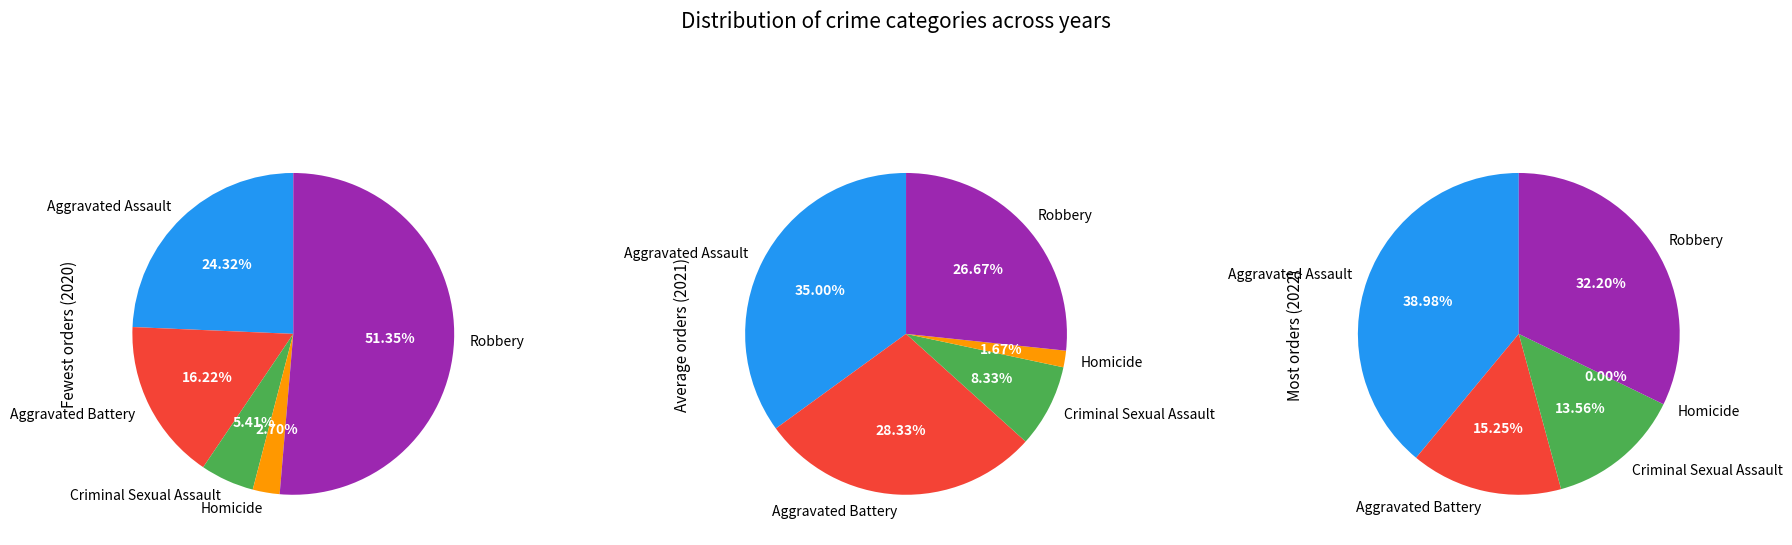

True or false: Criminal Sexual Assault accounts for 1% of the total.

False